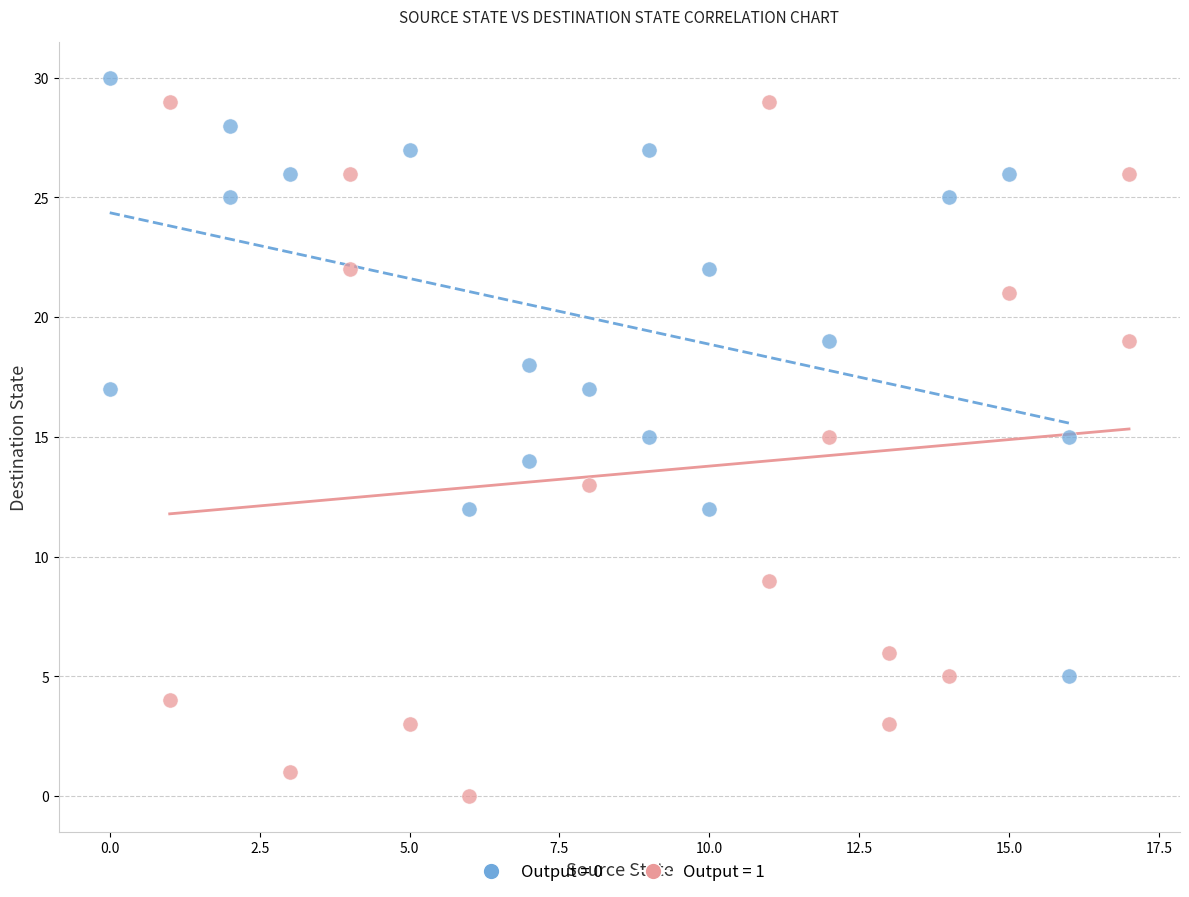

Which series contains the lowest Y value?

Output = 1